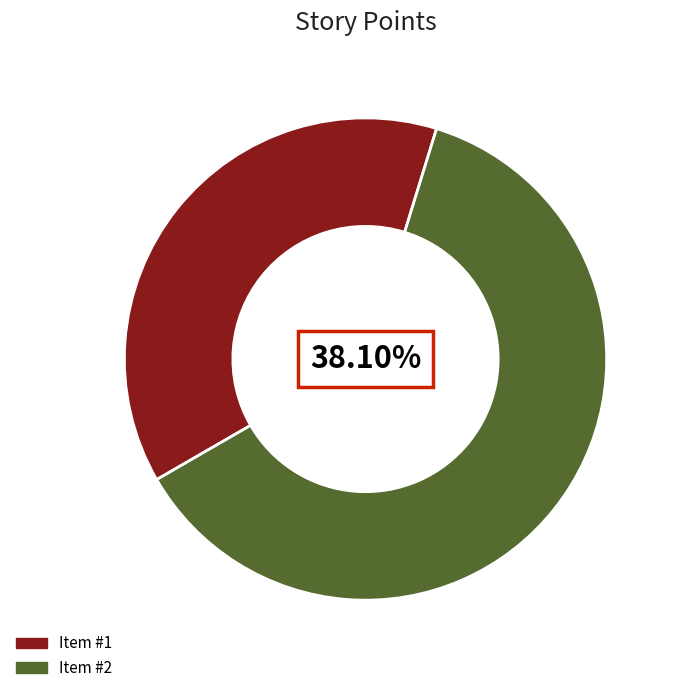

What is the change in value from 1 to 2?

+5